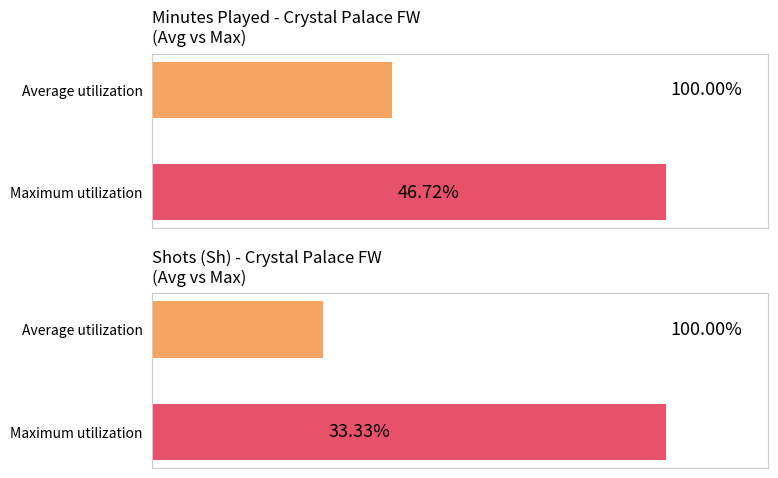

Which series has the widest spread of values?

Sh